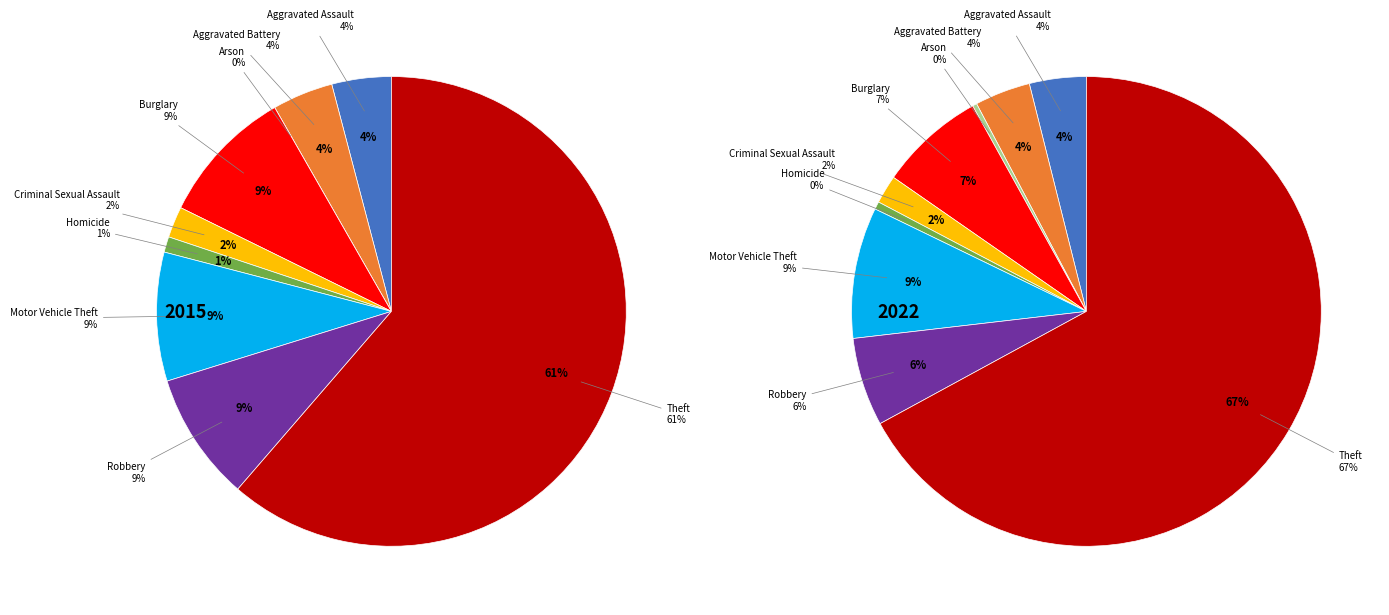

How much of the chart is everything except 2?

100.0%